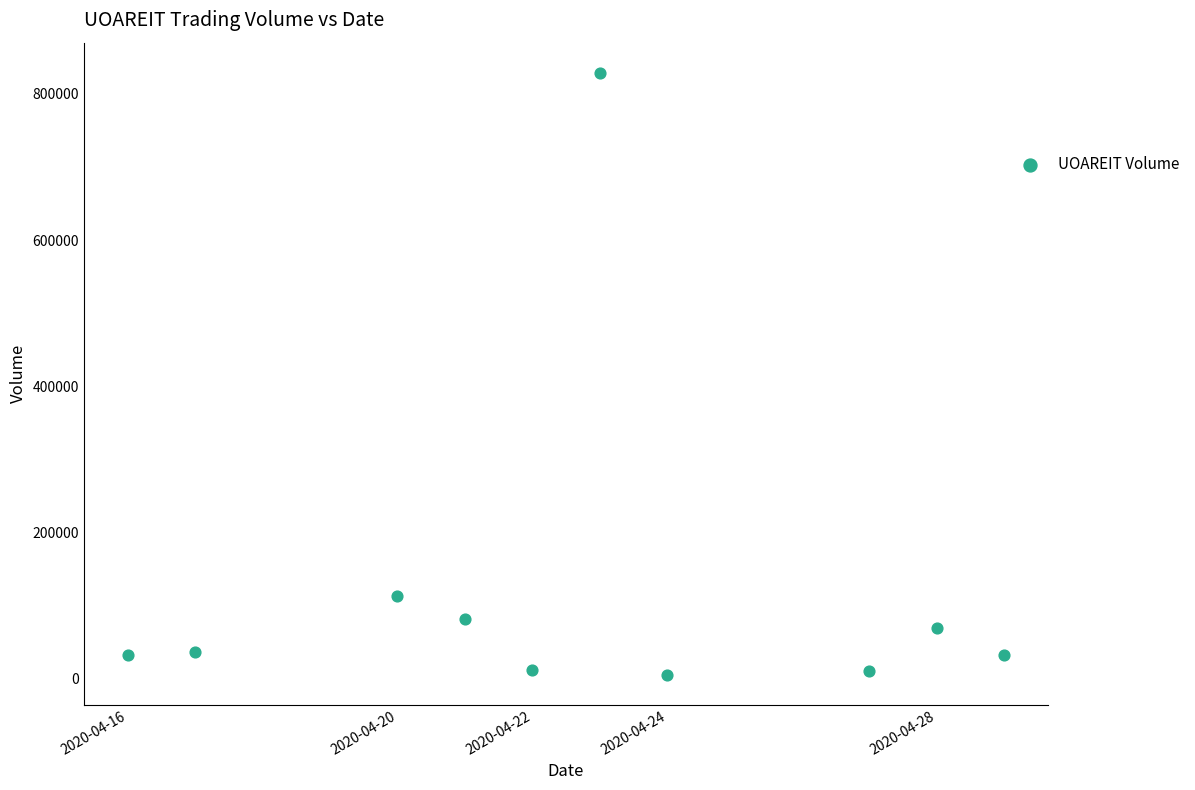

What is the average Y value?

121750